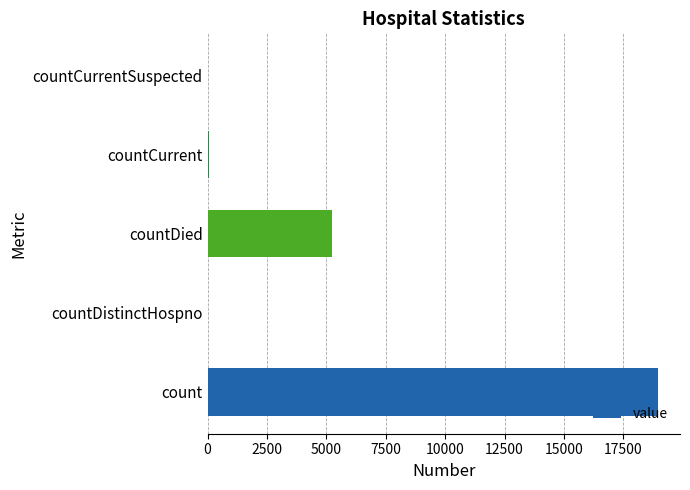

What is the sum of all values?

24239